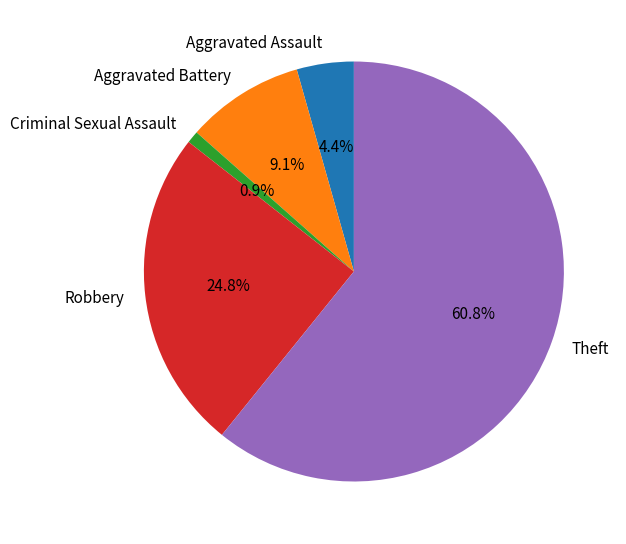

Which slice is the smallest?

Criminal Sexual Assault